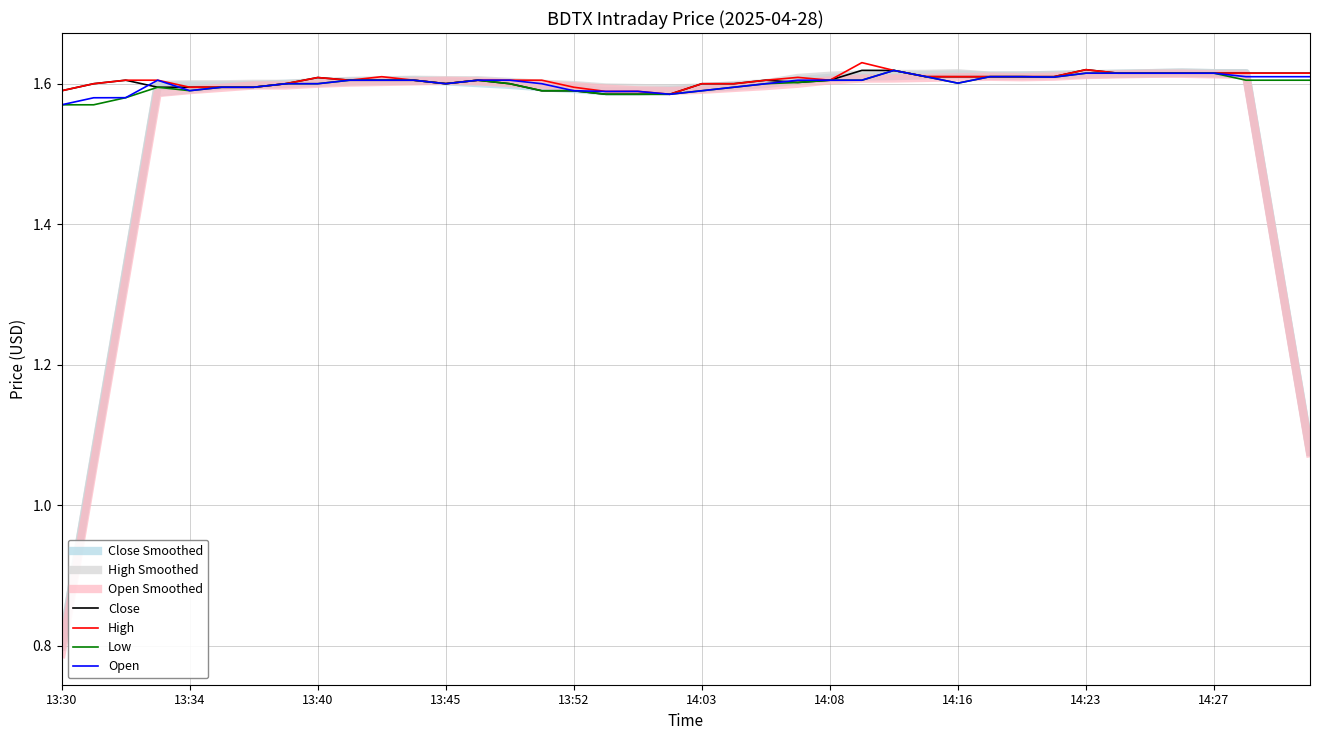

The Low series shows 1.6 at 14:16. True or false?

True